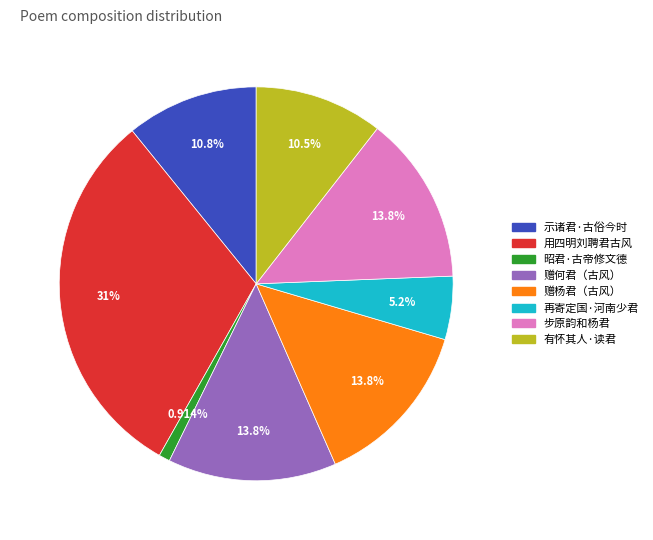

Is there a majority slice in this chart?

No